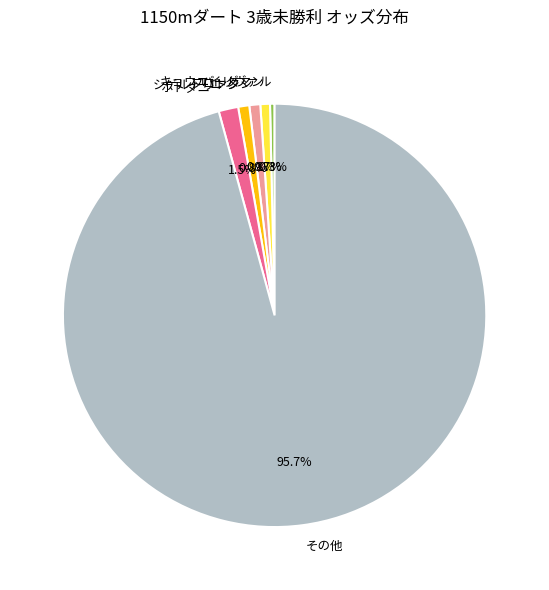

Which has a higher value, その他 or キョウエイリヴァル?

その他